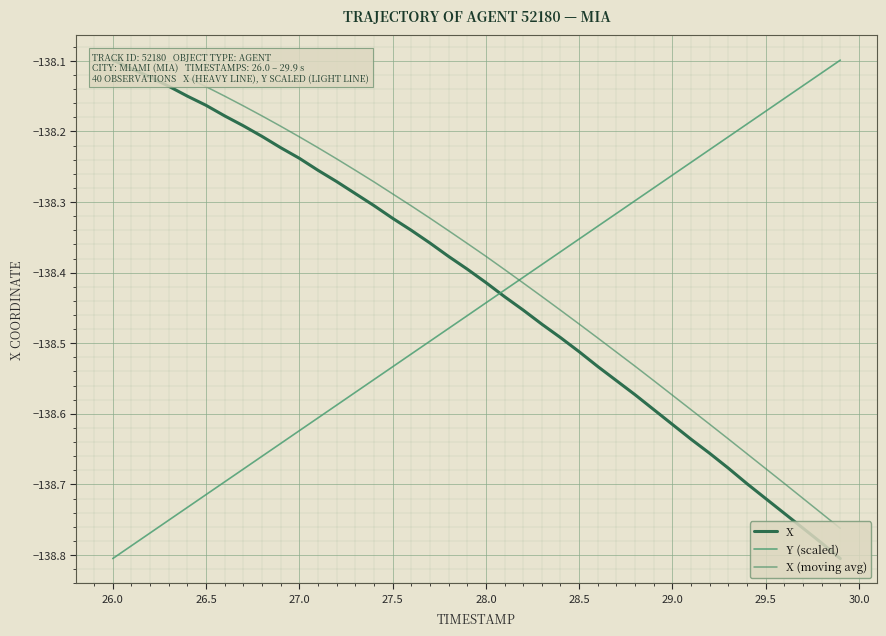

After their last crossing, which series has the higher values: Y or X?

Y